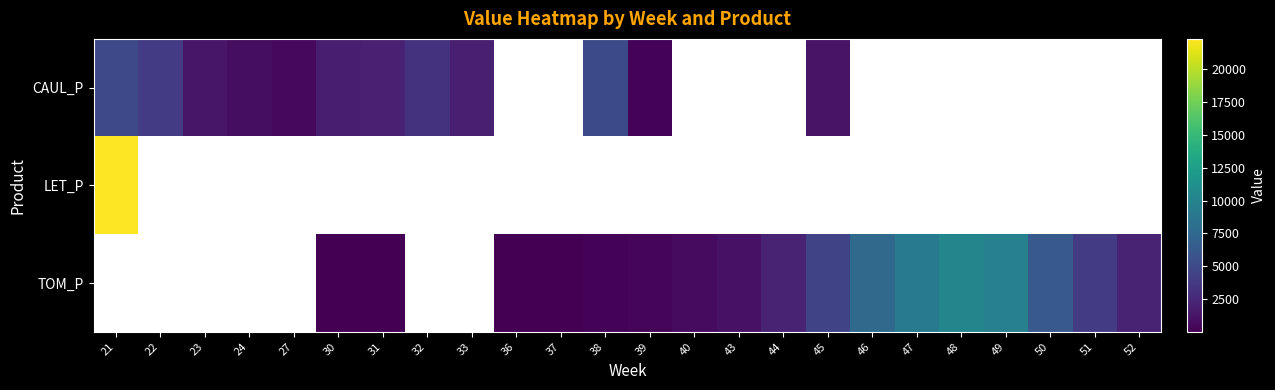

Between 31 and 43, which is larger?

43